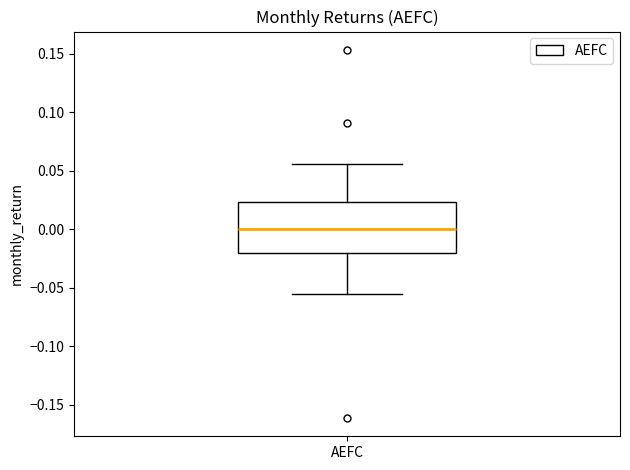

Where does the median line of the box for AEFC sit on the y-axis? The values are not printed on the chart, so give them approximately, as read against the axis.

0.000